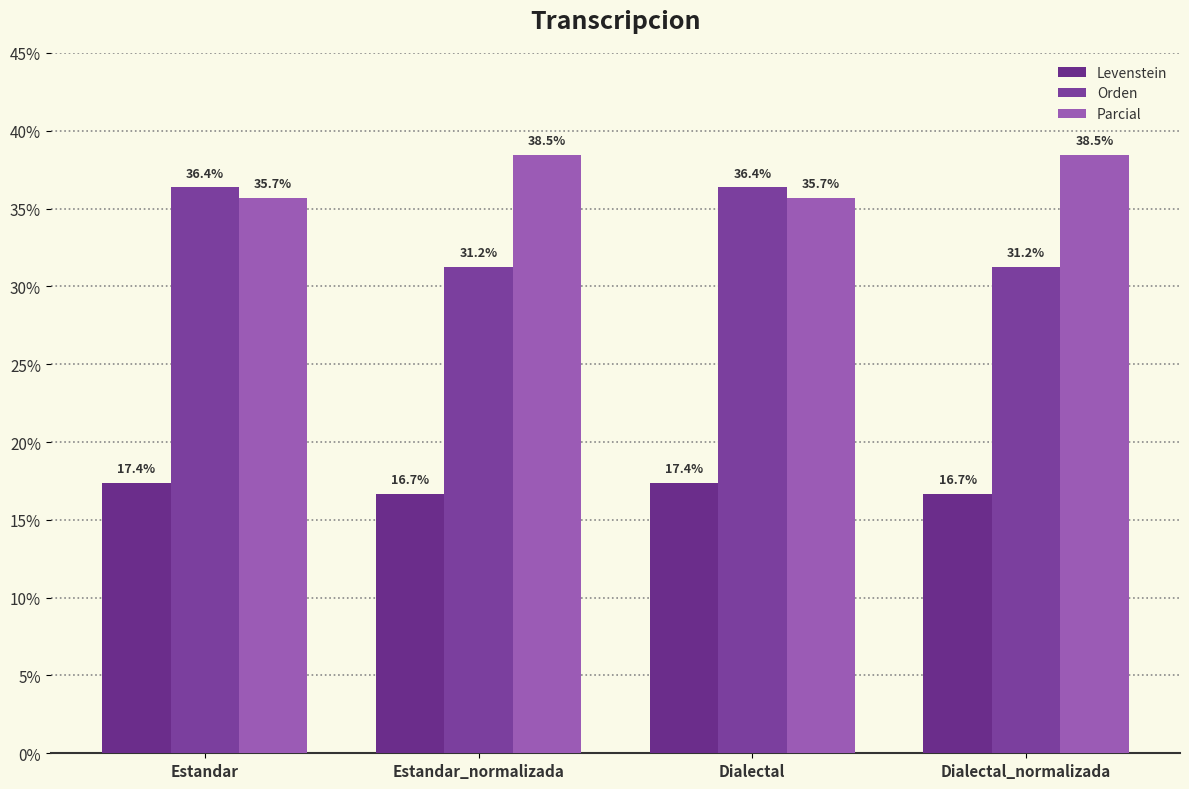

What are all the series names shown in the legend?

Levenstein, Orden, Parcial